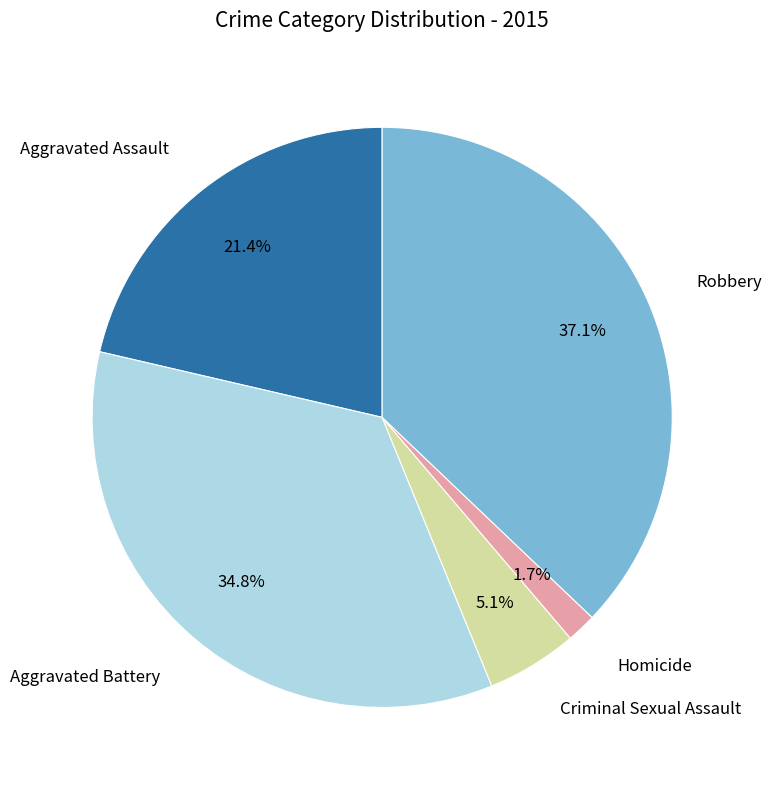

Is there any slice that represents more than half of the pie?

No